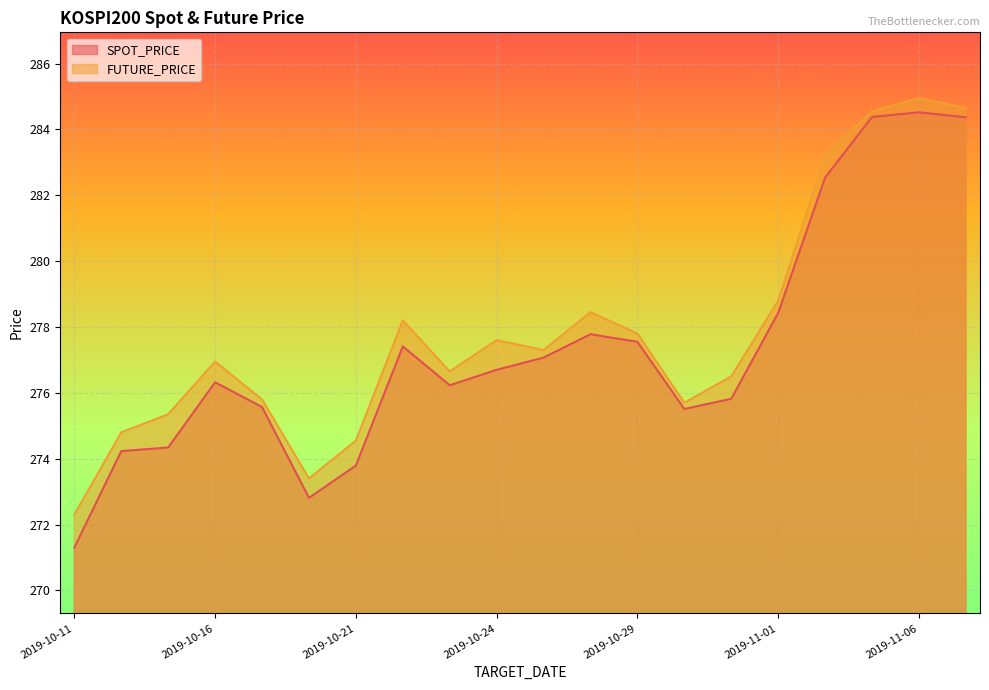

Reading left to right, list all the values displayed in this chart.

SPOT_PRICE: 2019-10-11=271.3	2019-10-14=274.2	2019-10-15=274.3	2019-10-16=276.3	2019-10-17=275.6	2019-10-18=272.8	2019-10-21=273.8	2019-10-22=277.4	2019-10-23=276.2	2019-10-24=276.7	2019-10-25=277.1	2019-10-28=277.8	2019-10-29=277.6	2019-10-30=275.5	2019-10-31=275.8	2019-11-01=278.4	2019-11-04=282.5	2019-11-05=284.4	2019-11-06=284.5	2019-11-07=284.4
FUTURE_PRICE: 2019-10-11=272.3	2019-10-14=274.8	2019-10-15=275.4	2019-10-16=276.9	2019-10-17=275.8	2019-10-18=273.4	2019-10-21=274.6	2019-10-22=278.2	2019-10-23=276.6	2019-10-24=277.6	2019-10-25=277.3	2019-10-28=278.4	2019-10-29=277.8	2019-10-30=275.7	2019-10-31=276.5	2019-11-01=278.8	2019-11-04=283.2	2019-11-05=284.6	2019-11-06=284.9	2019-11-07=284.6